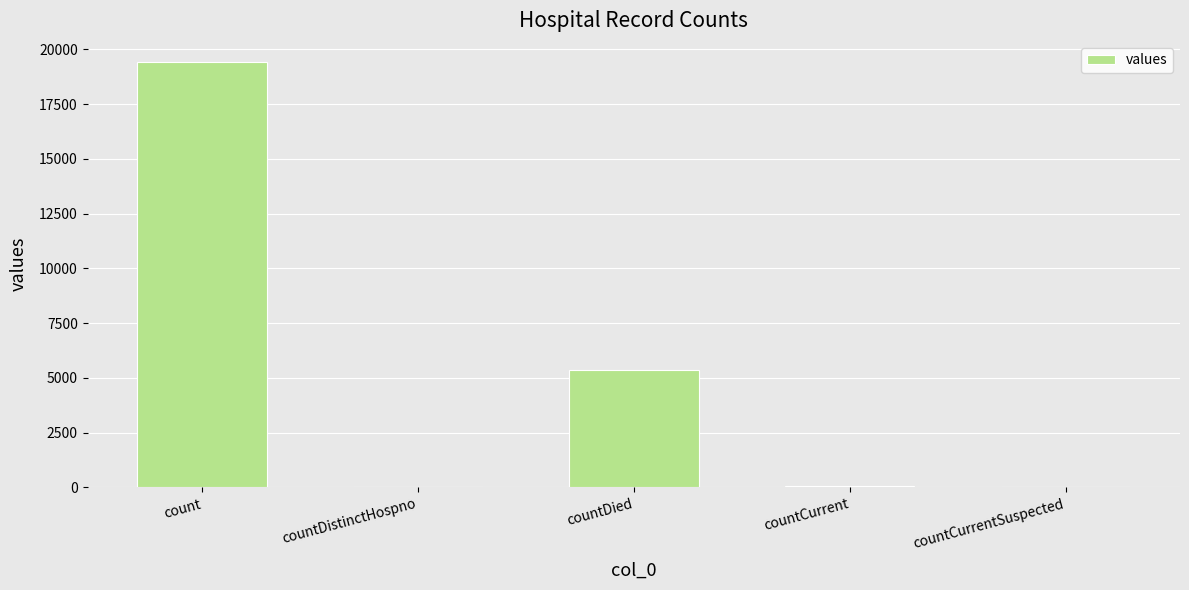

How many distinct data groups are displayed?

1